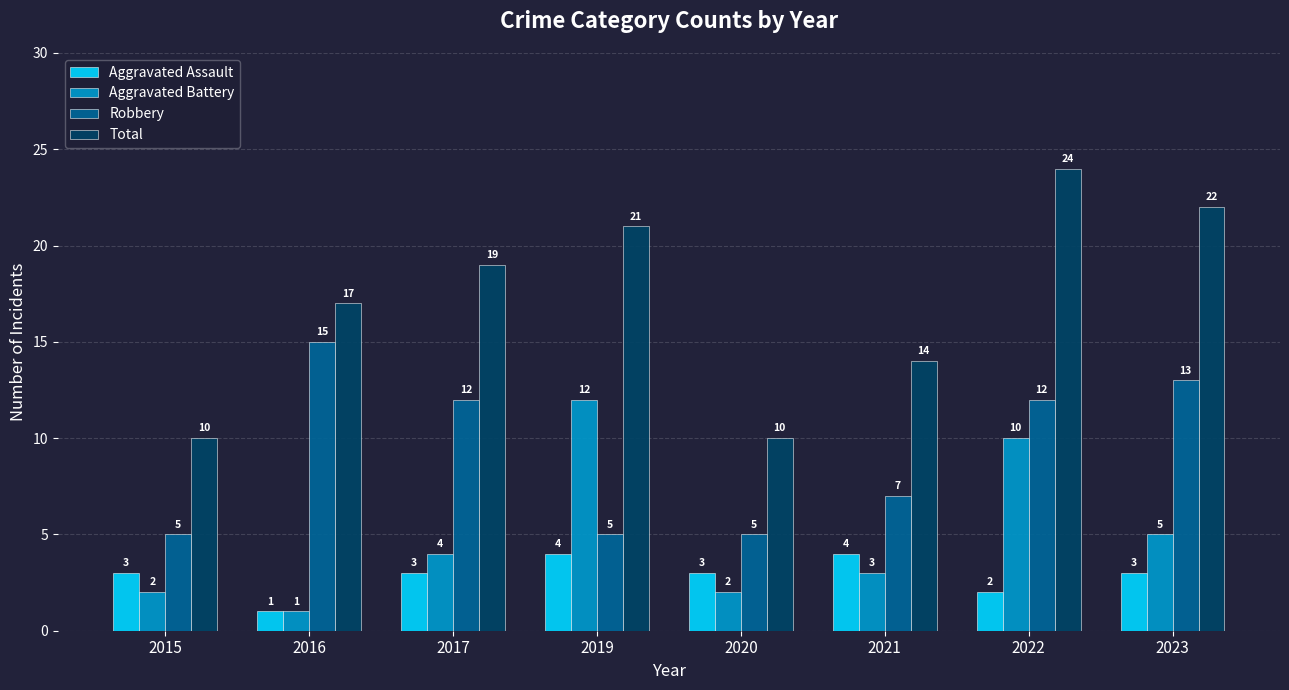

Reading left to right, what are all the values shown in this chart?

Aggravated Assault: 2015=3	2016=1	2017=3	2019=4	2020=3	2021=4	2022=2	2023=3
Aggravated Battery: 2015=2	2016=1	2017=4	2019=12	2020=2	2021=3	2022=10	2023=5
Robbery: 2015=5	2016=15	2017=12	2019=5	2020=5	2021=7	2022=12	2023=13
Total: 2015=10	2016=17	2017=19	2019=21	2020=10	2021=14	2022=24	2023=22